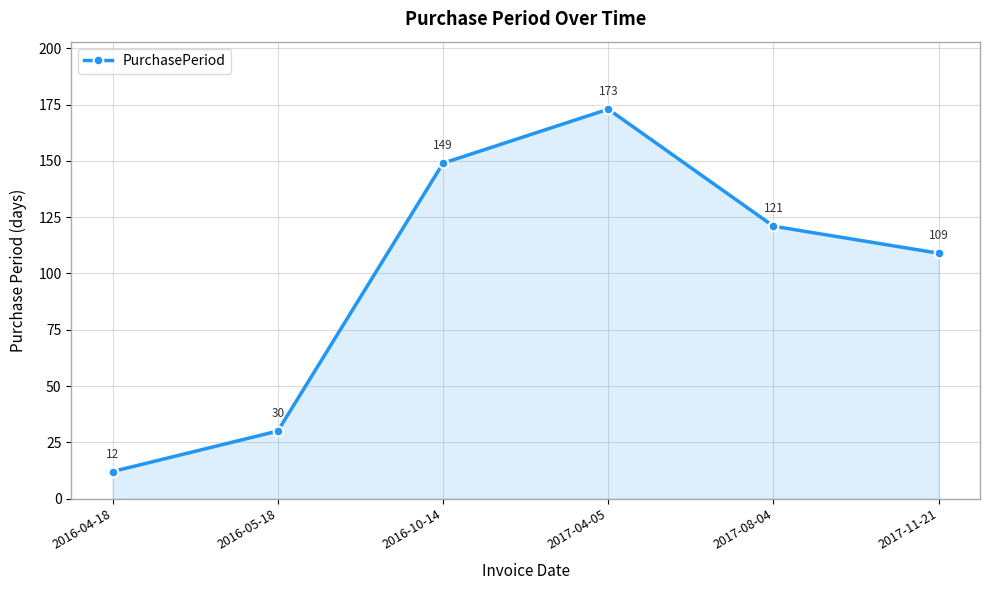

True or false: the data shows 96 at 2016-10-14.

False